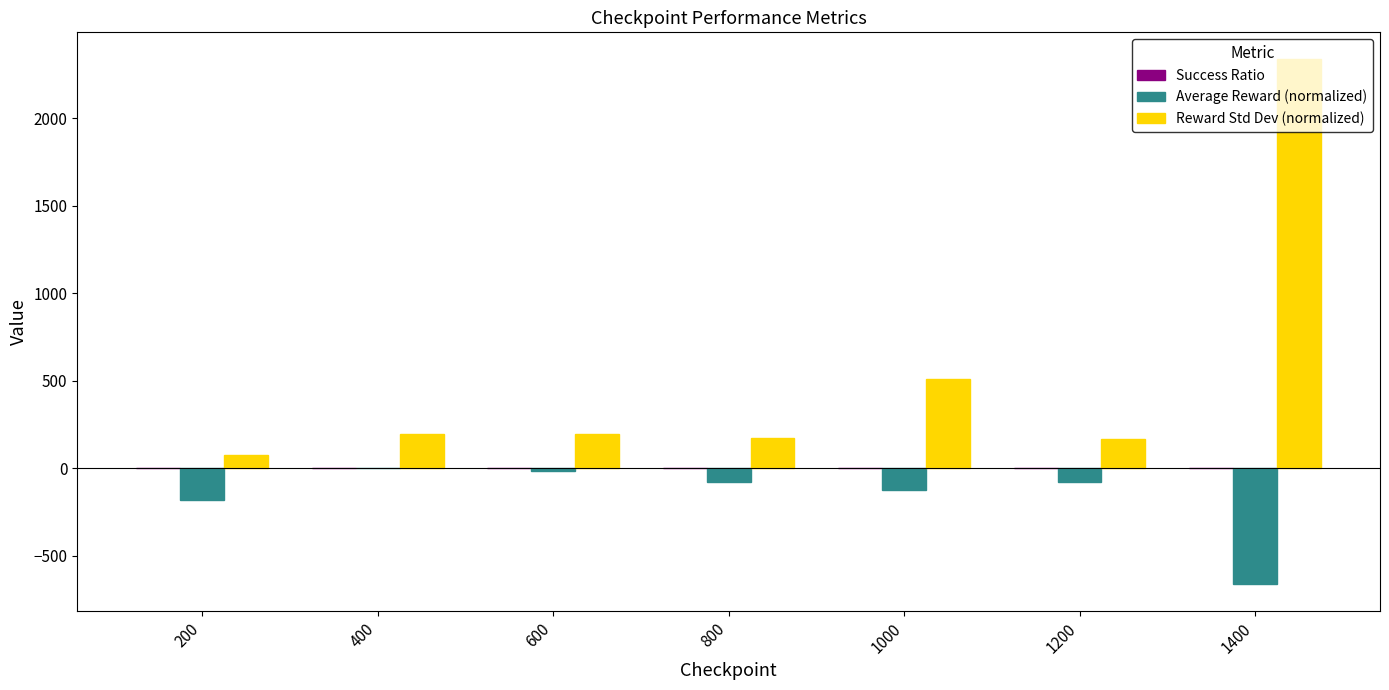

Between 1000 and 1400, which series saw the biggest shift?

Reward Std Dev (normalized)